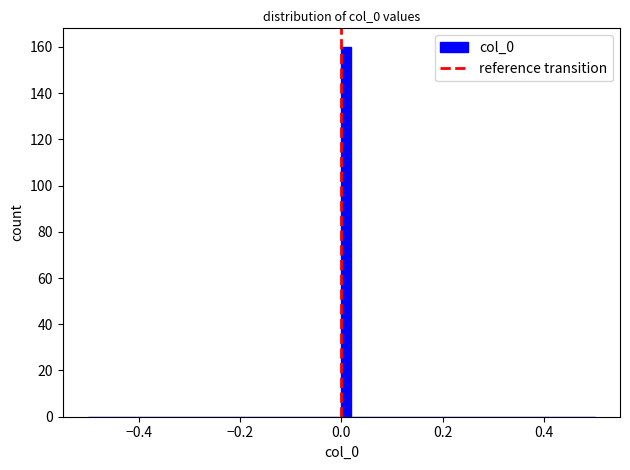

Around what value on the x-axis is the tallest bar? Give the approximate position of its centre, as read against the axis.

0.02